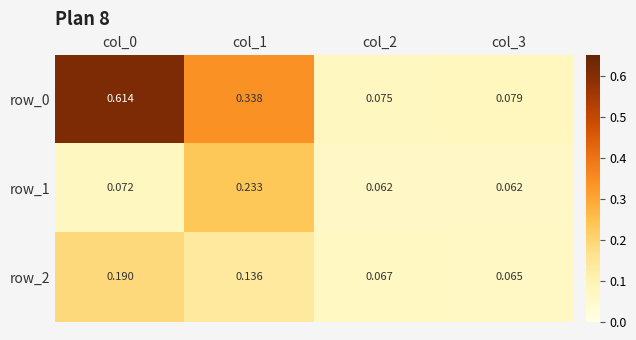

Is the value of row_1 at col_0 greater than the value of row_2 at col_2?

Yes